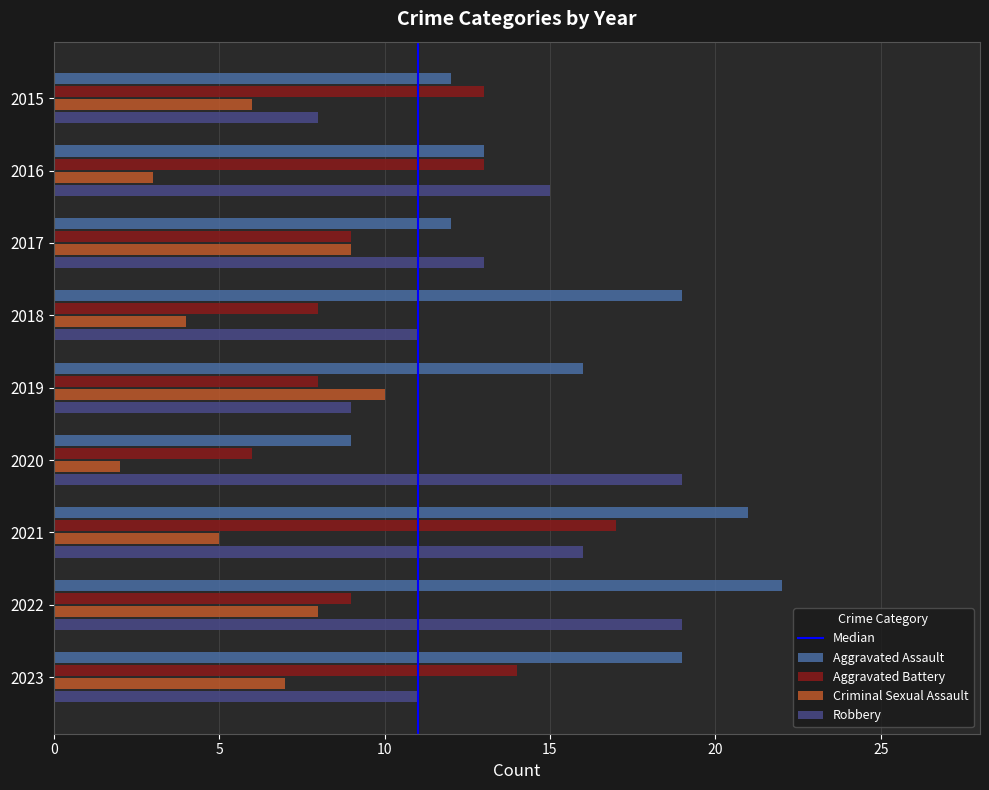

At which label does Aggravated Assault reach its minimum?

2020